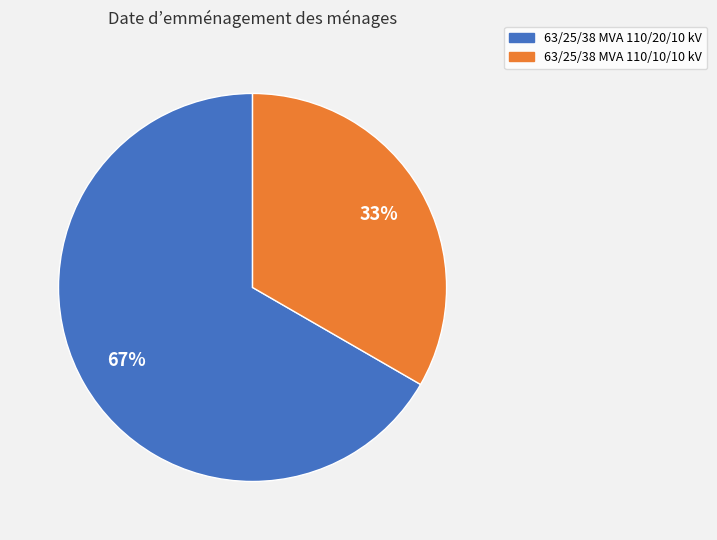

Which slice is the smallest?

63/25/38 MVA 110/10/10 kV